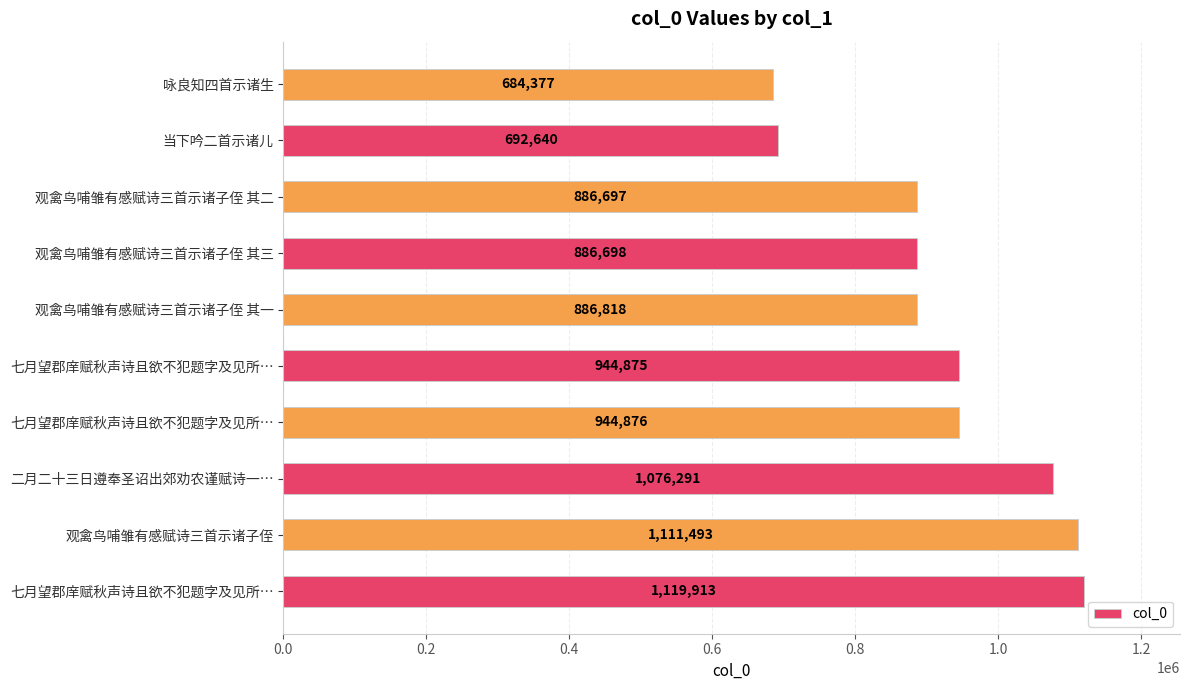

Count the number of data series in this chart.

1